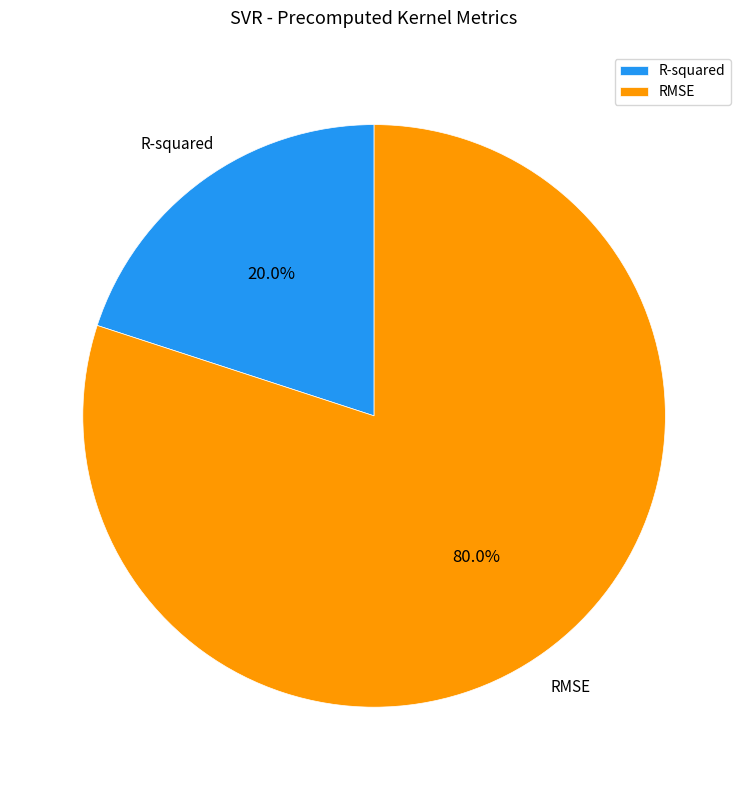

To the nearest percent, what is the difference between the largest and smallest slice percentages?

60%